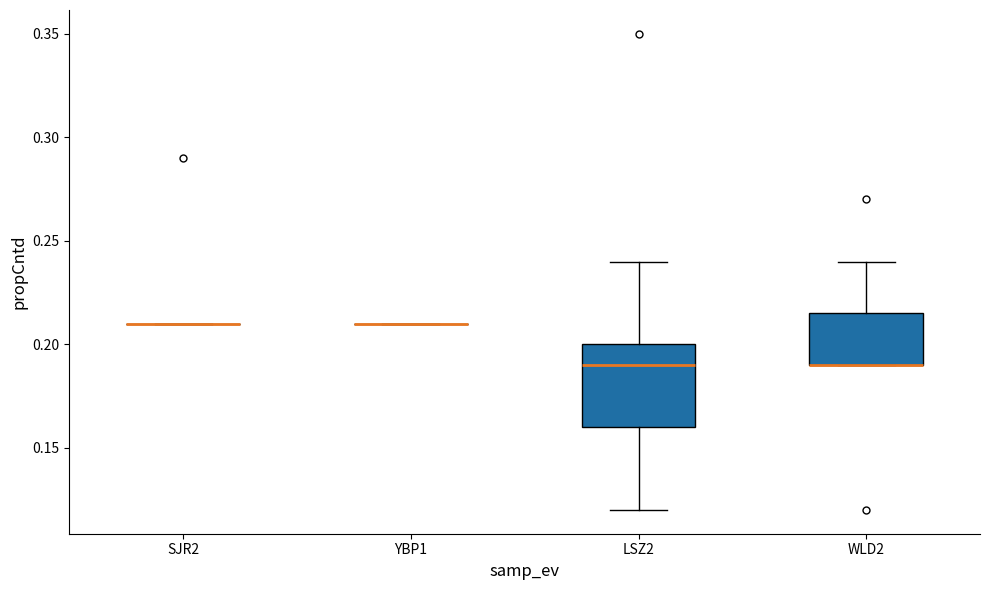

Where is the lower edge of the box for WLD2 on the y-axis? The values are not printed on the chart, so give them approximately, as read against the axis.

0.190